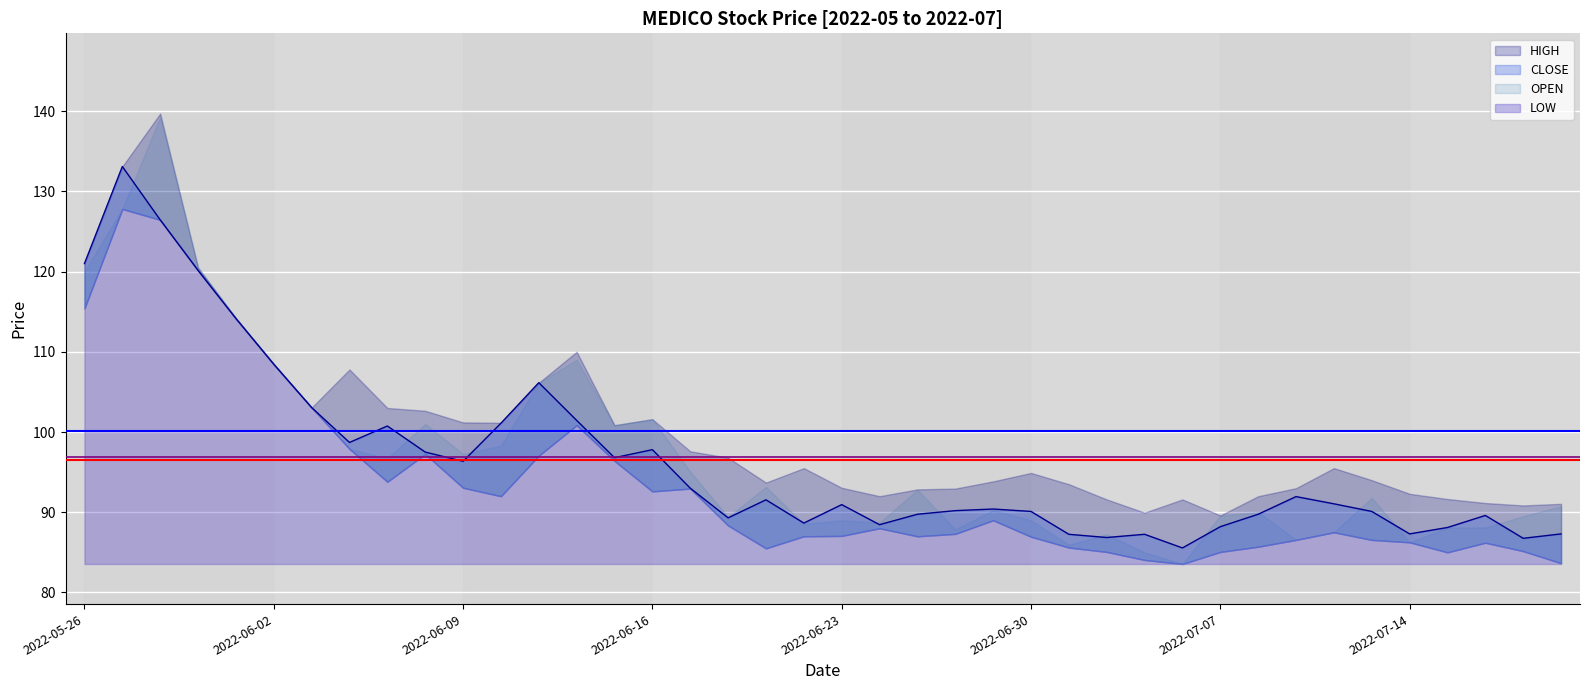

The value of LOW at 2022-06-30 is 139.0. True or false?

False